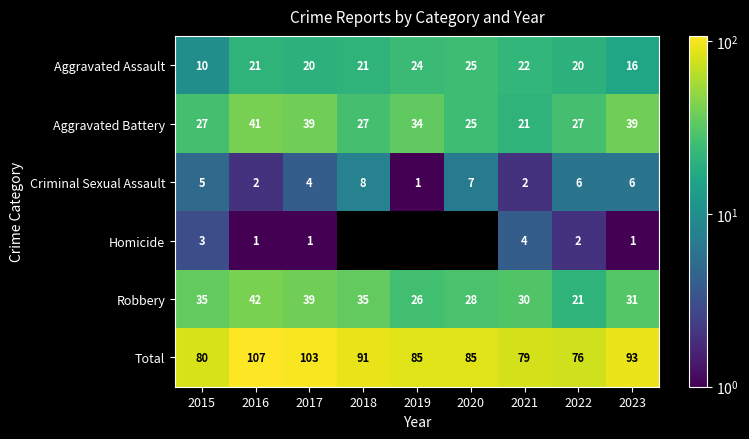

Rank the categories by Aggravated Assault value from lowest to highest.

2015, 2023, 2017, 2022, 2016, 2018, 2021, 2019, 2020